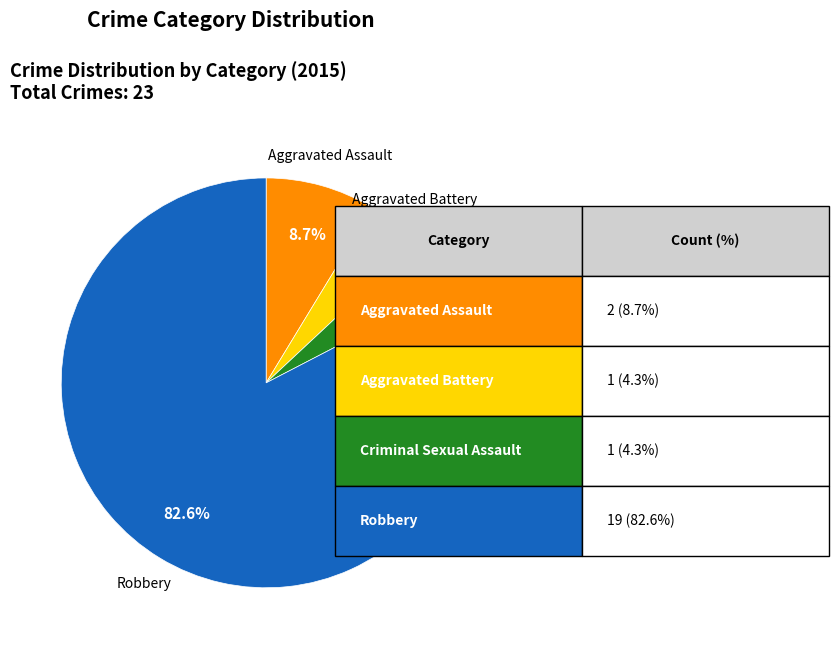

Between Aggravated Assault and Robbery, which is larger?

Robbery